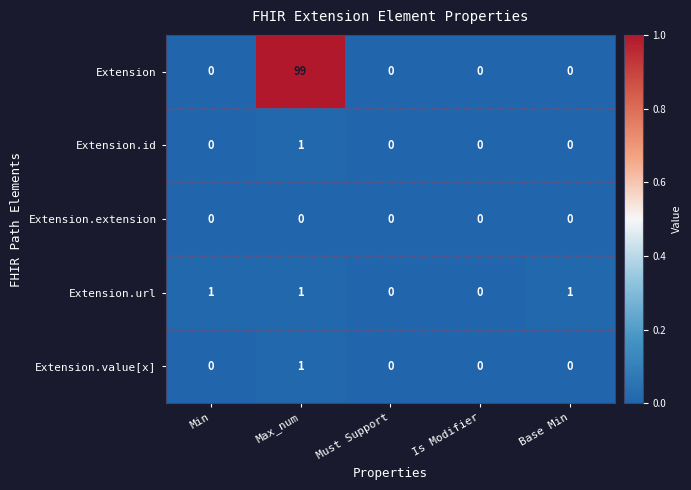

Which series has the widest spread of values?

Extension